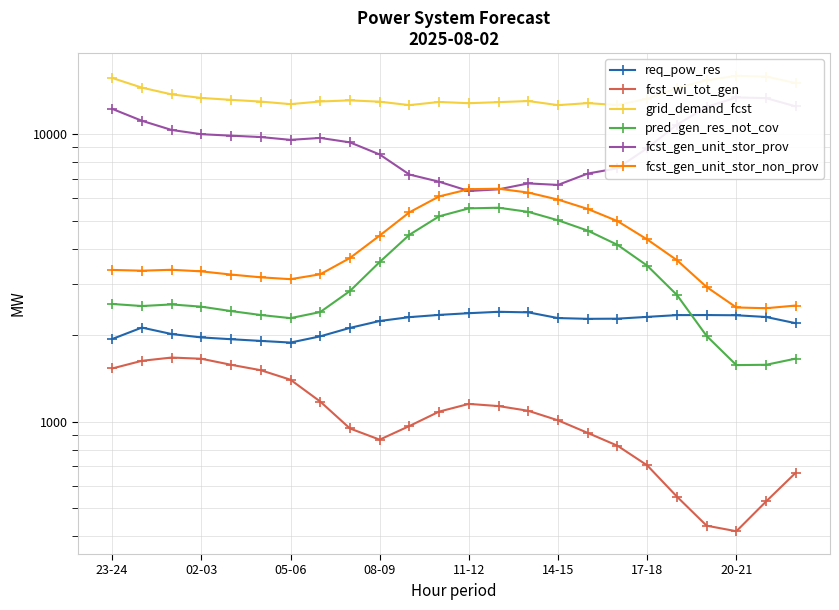

The grid_demand_fcst series shows 7804 at 14-15. True or false?

False